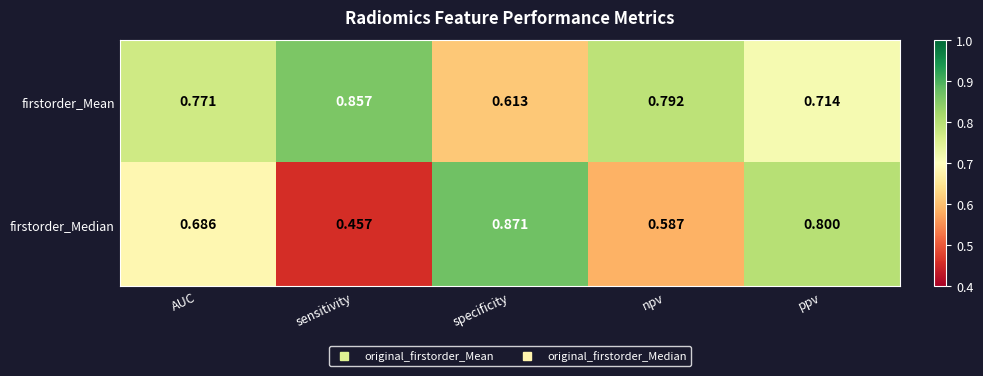

At which category is the sum across all series the highest?

ppv